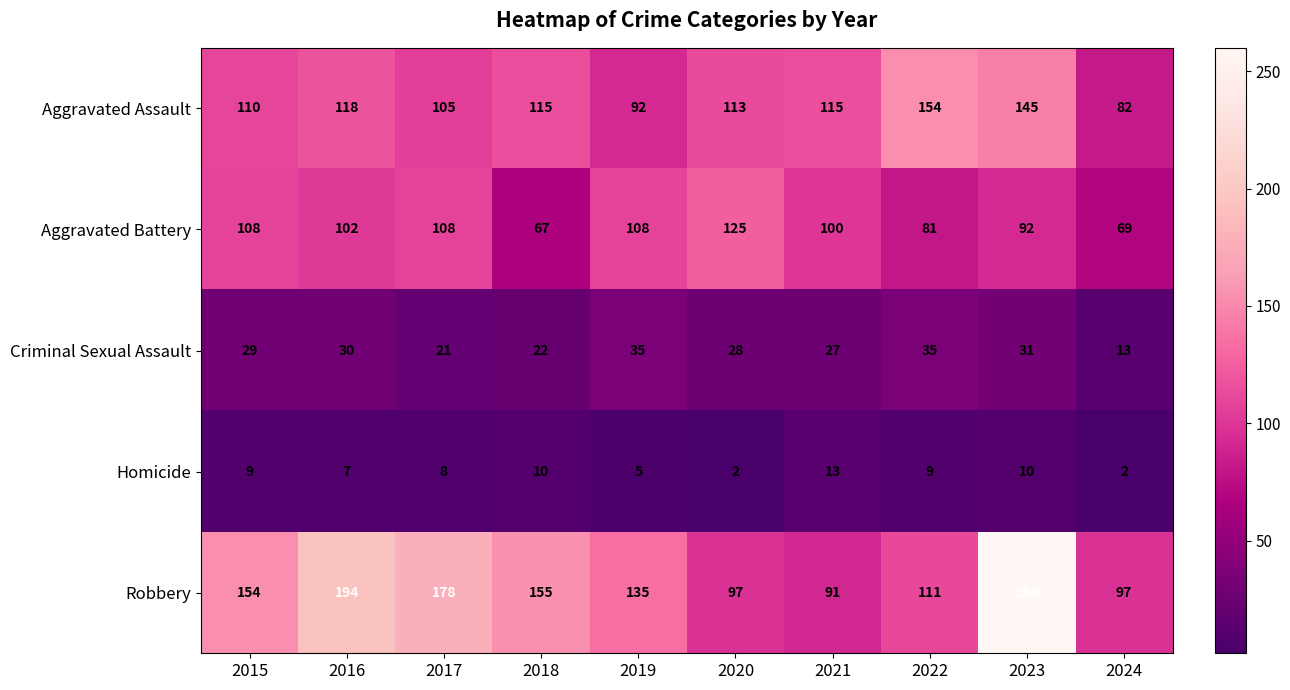

The Aggravated Assault series shows 115 at 2018. True or false?

True